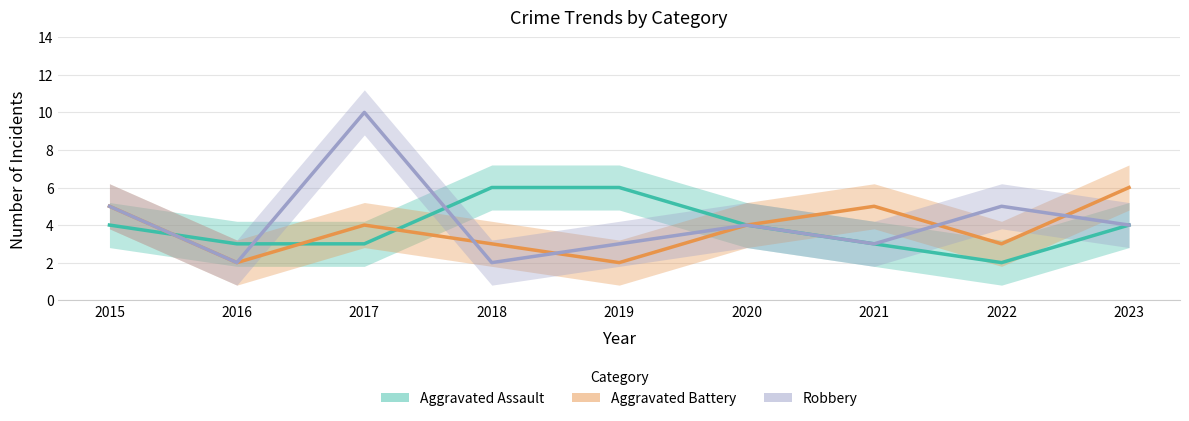

What is the value of the Aggravated Battery point at the 3rd from the left?

4